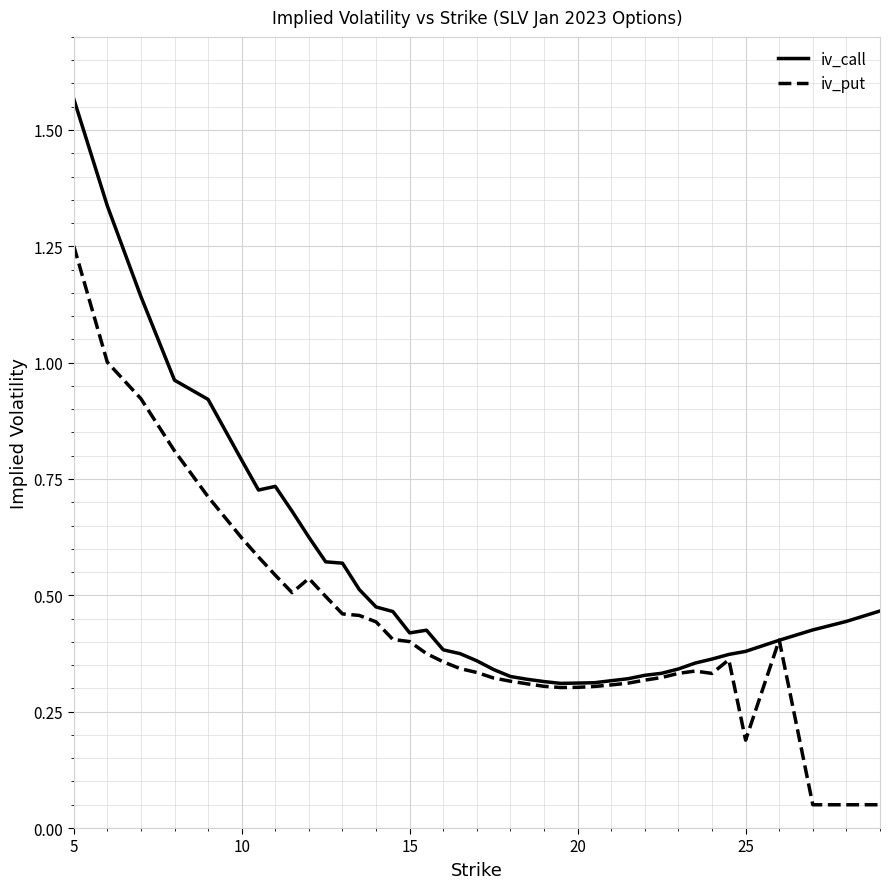

Which series has the largest total across all categories?

iv_call